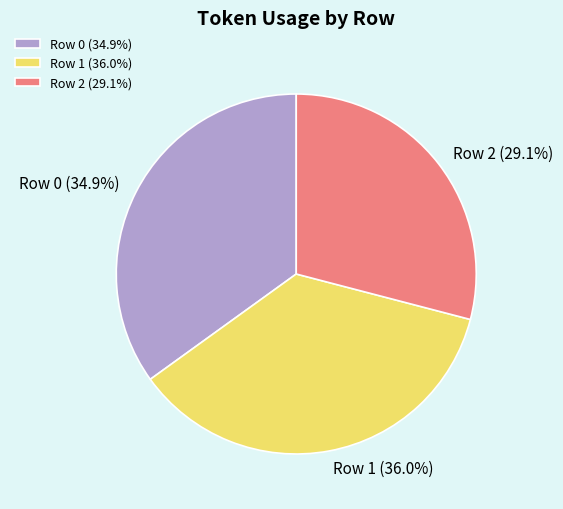

What percentage is the Row 1 slice, to the nearest percent?

36%